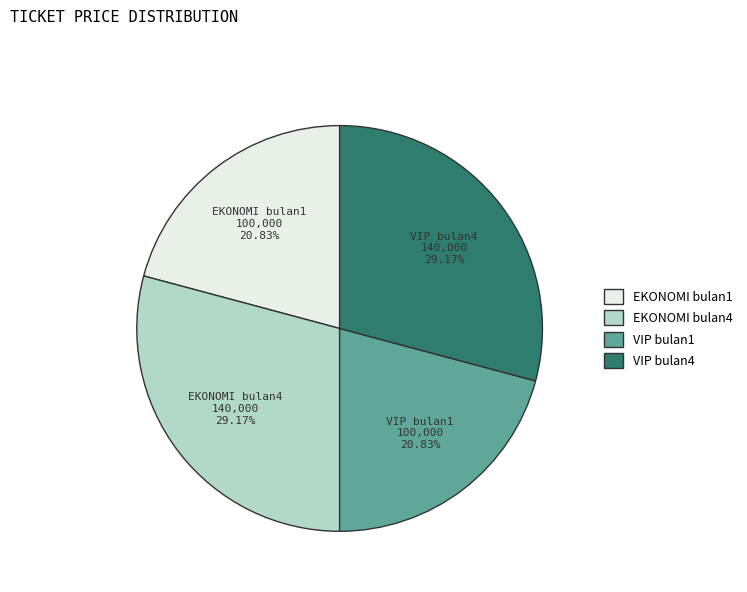

Is there any slice that represents more than half of the pie?

No